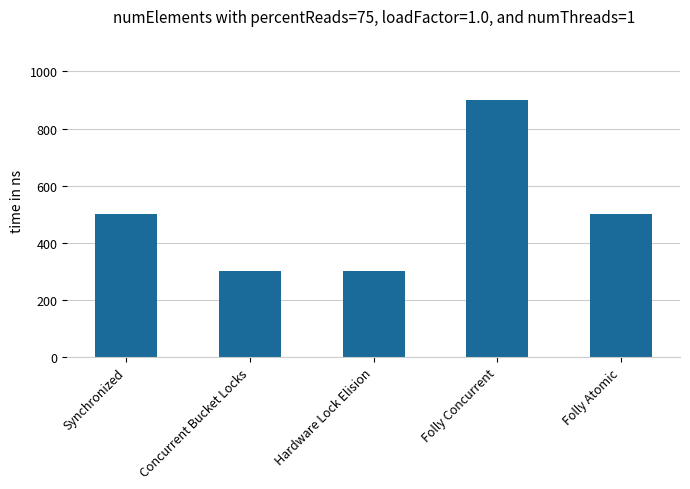

Are the bars grouped side by side (vs. stacked)?

No